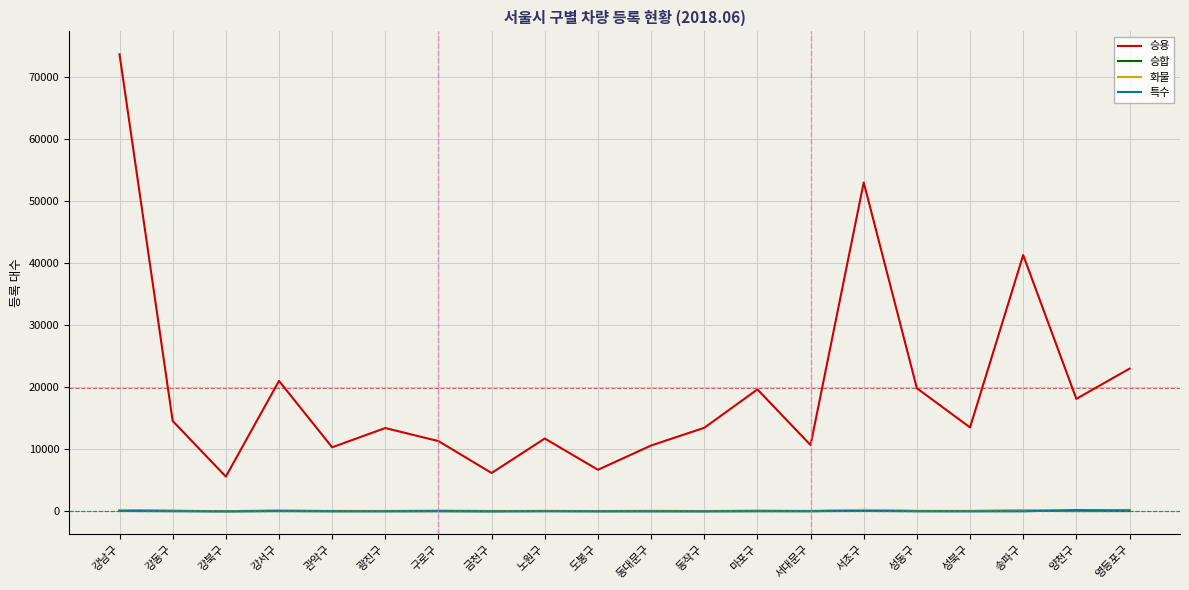

Which series changed the most between 마포구 and 송파구?

승용